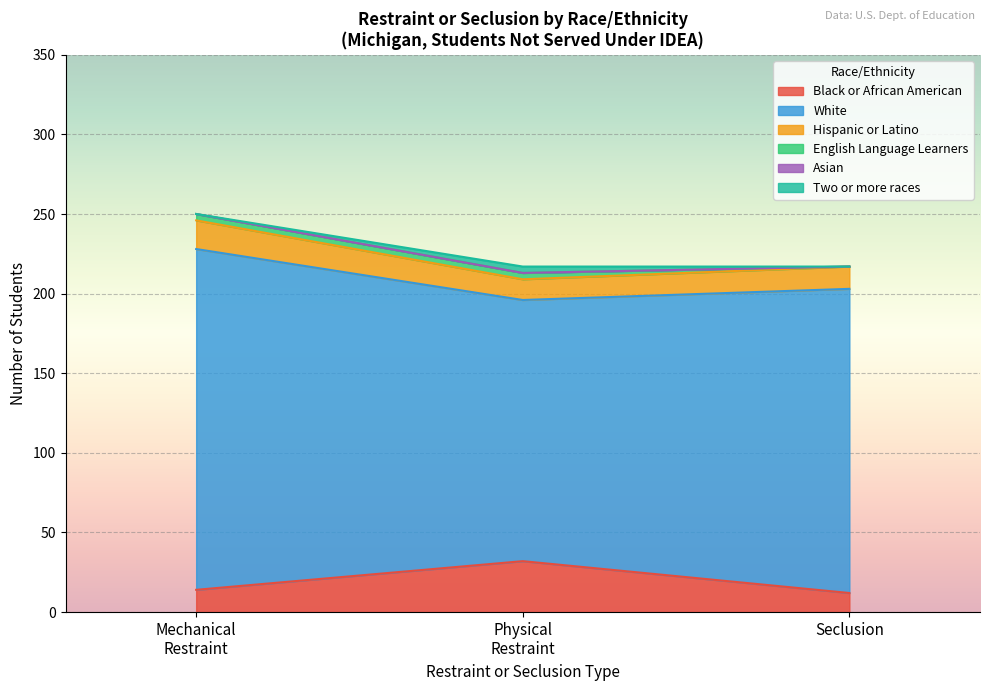

Count the number of categories in the chart.

3